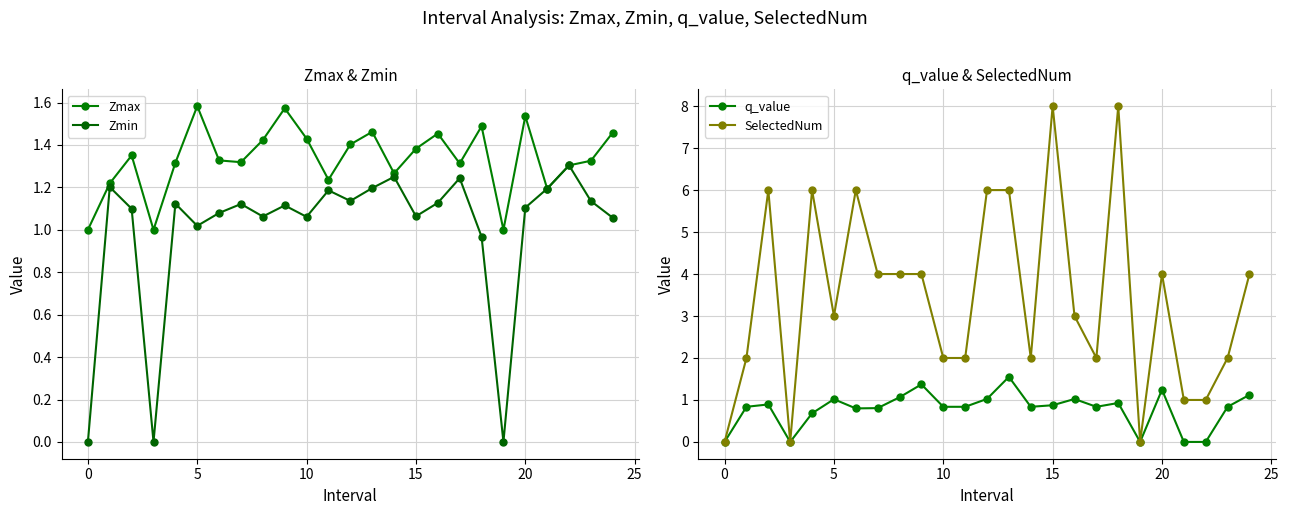

True or false: q_value has more than 2 points higher than both neighbors.

True